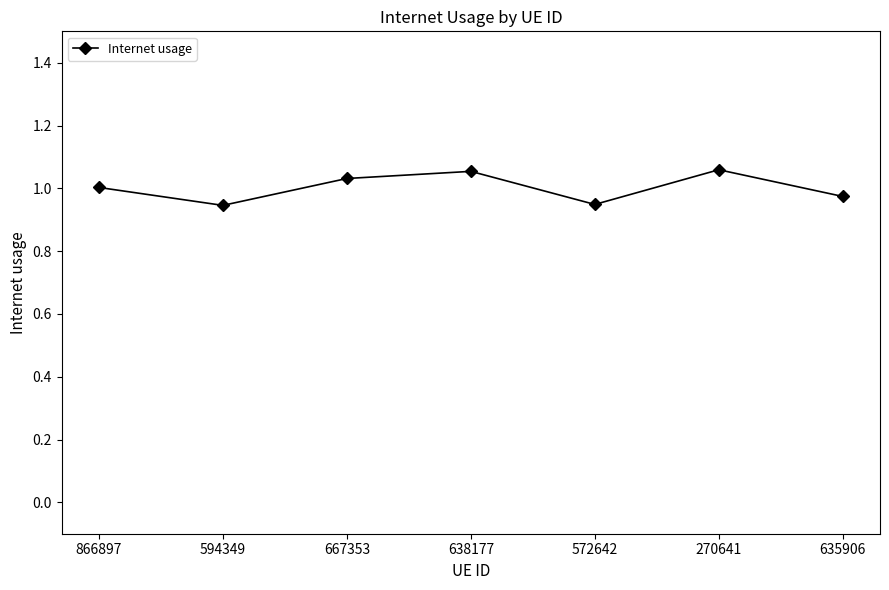

What is the sum of the values at 866897 and 572642?

2.0